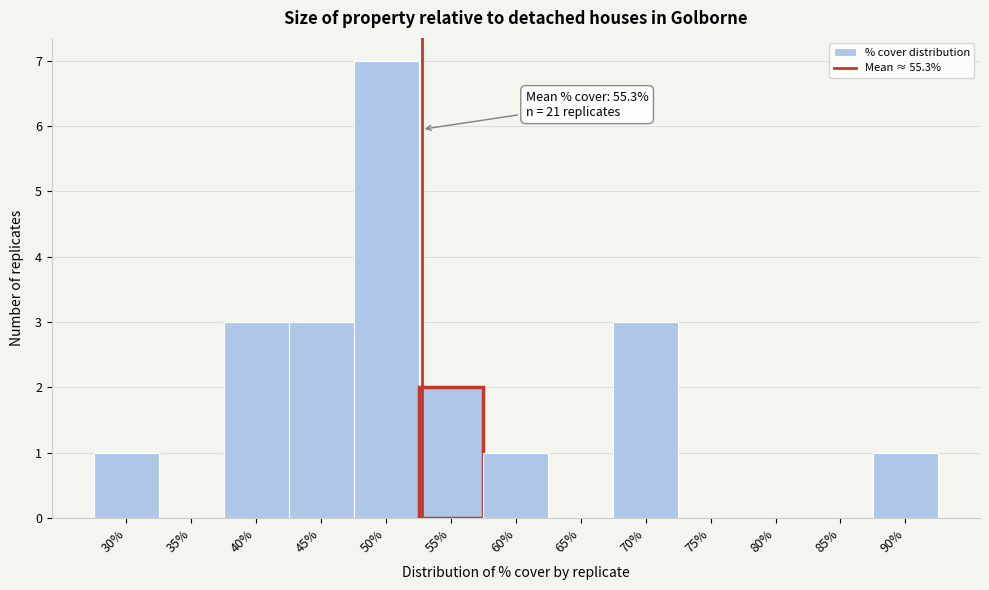

Reading left to right, transcribe all the data shown in this chart.

30%=1	35%=0	40%=3	45%=3	50%=7	55%=2	60%=1	65%=0	70%=3	75%=0	80%=0	85%=0	90%=1